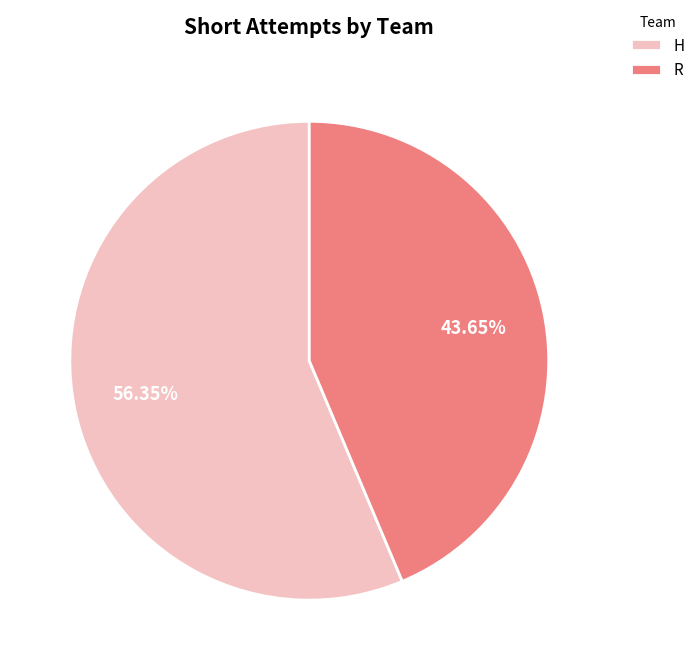

What is the majority slice?

H